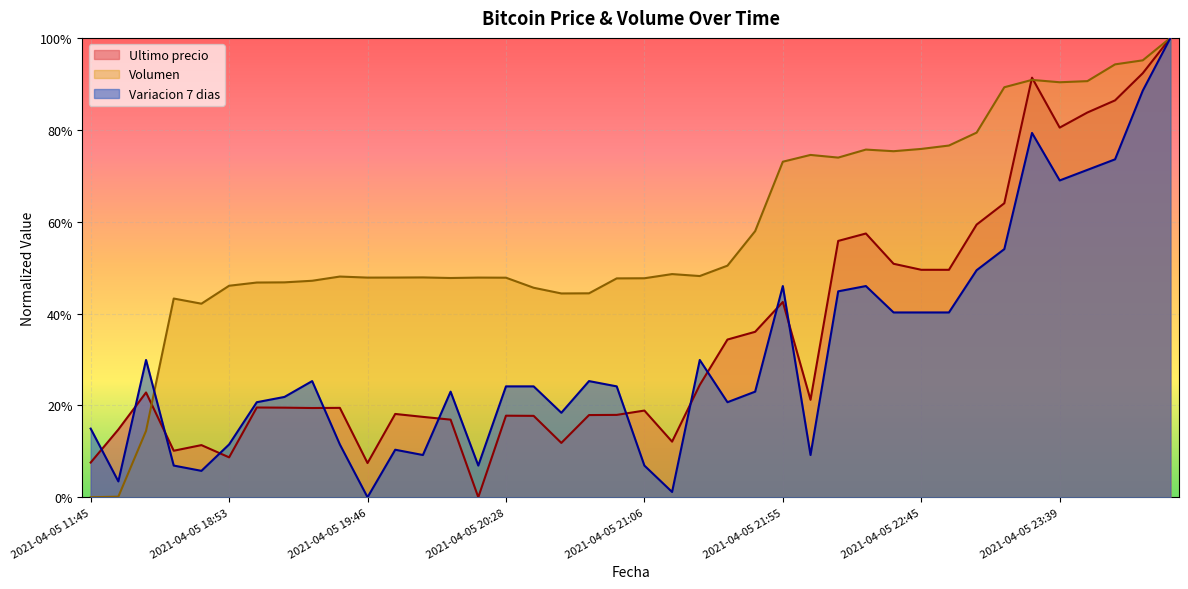

Reading left to right, extract all data points from this chart.

Volumen: 2021-04-05 11:45=0.0	2021-04-05 16:00=0.0	2021-04-05 16:21=0.1	2021-04-05 18:21=0.4	2021-04-05 18:38=0.4	2021-04-05 18:53=0.5	2021-04-05 19:06=0.5	2021-04-05 19:17=0.5	2021-04-05 19:29=0.5	2021-04-05 19:38=0.5	2021-04-05 19:46=0.5	2021-04-05 19:51=0.5	2021-04-05 19:57=0.5	2021-04-05 20:05=0.5	2021-04-05 20:15=0.5	2021-04-05 20:28=0.5	2021-04-05 20:38=0.5	2021-04-05 20:46=0.4	2021-04-05 20:52=0.4	2021-04-05 20:58=0.5	2021-04-05 21:06=0.5	2021-04-05 21:16=0.5	2021-04-05 21:27=0.5	2021-04-05 21:38=0.5	2021-04-05 21:48=0.6	2021-04-05 21:55=0.7	2021-04-05 22:01=0.7	2021-04-05 22:10=0.7	2021-04-05 22:22=0.8	2021-04-05 22:34=0.8	2021-04-05 22:45=0.8	2021-04-05 22:55=0.8	2021-04-05 23:03=0.8	2021-04-05 23:13=0.9	2021-04-05 23:26=0.9	2021-04-05 23:39=0.9	2021-04-05 23:50=0.9	2021-04-05 23:59=0.9	2021-04-06 00:23=1.0	2021-04-06 00:42=1.0
Ultimo precio: 2021-04-05 11:45=0.1	2021-04-05 16:00=0.1	2021-04-05 16:21=0.2	2021-04-05 18:21=0.1	2021-04-05 18:38=0.1	2021-04-05 18:53=0.1	2021-04-05 19:06=0.2	2021-04-05 19:17=0.2	2021-04-05 19:29=0.2	2021-04-05 19:38=0.2	2021-04-05 19:46=0.1	2021-04-05 19:51=0.2	2021-04-05 19:57=0.2	2021-04-05 20:05=0.2	2021-04-05 20:15=0.0	2021-04-05 20:28=0.2	2021-04-05 20:38=0.2	2021-04-05 20:46=0.1	2021-04-05 20:52=0.2	2021-04-05 20:58=0.2	2021-04-05 21:06=0.2	2021-04-05 21:16=0.1	2021-04-05 21:27=0.2	2021-04-05 21:38=0.3	2021-04-05 21:48=0.4	2021-04-05 21:55=0.4	2021-04-05 22:01=0.2	2021-04-05 22:10=0.6	2021-04-05 22:22=0.6	2021-04-05 22:34=0.5	2021-04-05 22:45=0.5	2021-04-05 22:55=0.5	2021-04-05 23:03=0.6	2021-04-05 23:13=0.6	2021-04-05 23:26=0.9	2021-04-05 23:39=0.8	2021-04-05 23:50=0.8	2021-04-05 23:59=0.9	2021-04-06 00:23=0.9	2021-04-06 00:42=1.0
Variacion 7 dias: 2021-04-05 11:45=0.1	2021-04-05 16:00=0.0	2021-04-05 16:21=0.3	2021-04-05 18:21=0.1	2021-04-05 18:38=0.1	2021-04-05 18:53=0.1	2021-04-05 19:06=0.2	2021-04-05 19:17=0.2	2021-04-05 19:29=0.3	2021-04-05 19:38=0.1	2021-04-05 19:46=0.0	2021-04-05 19:51=0.1	2021-04-05 19:57=0.1	2021-04-05 20:05=0.2	2021-04-05 20:15=0.1	2021-04-05 20:28=0.2	2021-04-05 20:38=0.2	2021-04-05 20:46=0.2	2021-04-05 20:52=0.3	2021-04-05 20:58=0.2	2021-04-05 21:06=0.1	2021-04-05 21:16=0.0	2021-04-05 21:27=0.3	2021-04-05 21:38=0.2	2021-04-05 21:48=0.2	2021-04-05 21:55=0.5	2021-04-05 22:01=0.1	2021-04-05 22:10=0.4	2021-04-05 22:22=0.5	2021-04-05 22:34=0.4	2021-04-05 22:45=0.4	2021-04-05 22:55=0.4	2021-04-05 23:03=0.5	2021-04-05 23:13=0.5	2021-04-05 23:26=0.8	2021-04-05 23:39=0.7	2021-04-05 23:50=0.7	2021-04-05 23:59=0.7	2021-04-06 00:23=0.9	2021-04-06 00:42=1.0